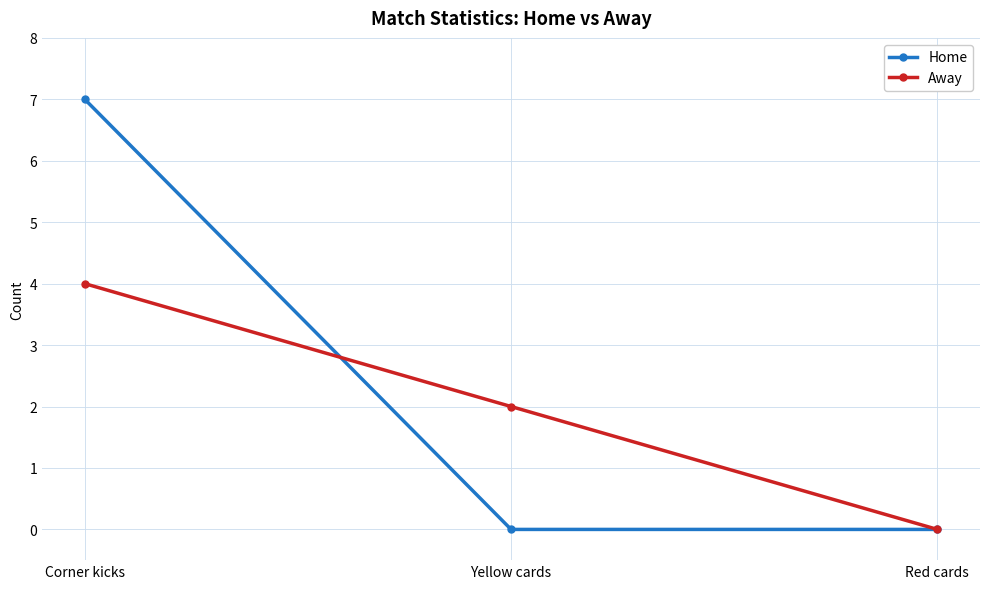

At which category does the chart reach its peak across all series?

Corner kicks